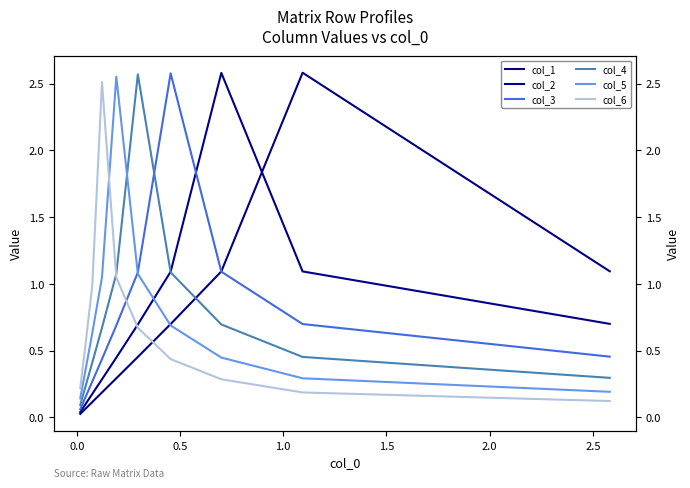

Is this an area chart (filled region under the line)?

No